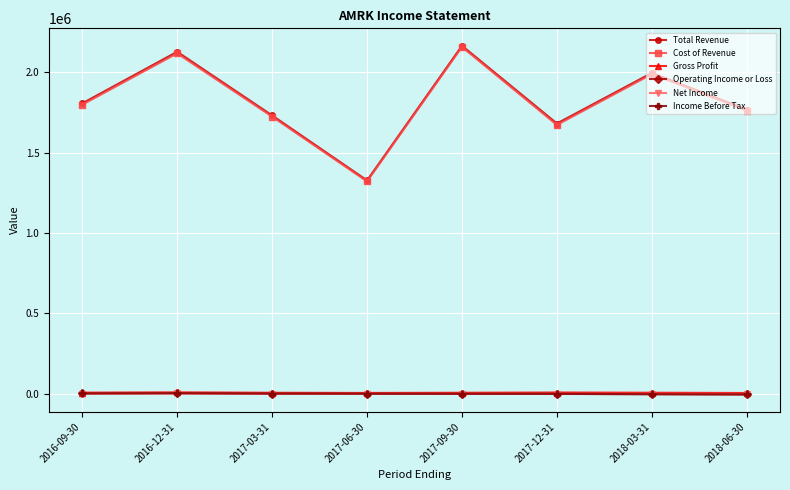

What is the smallest value displayed?

-3000